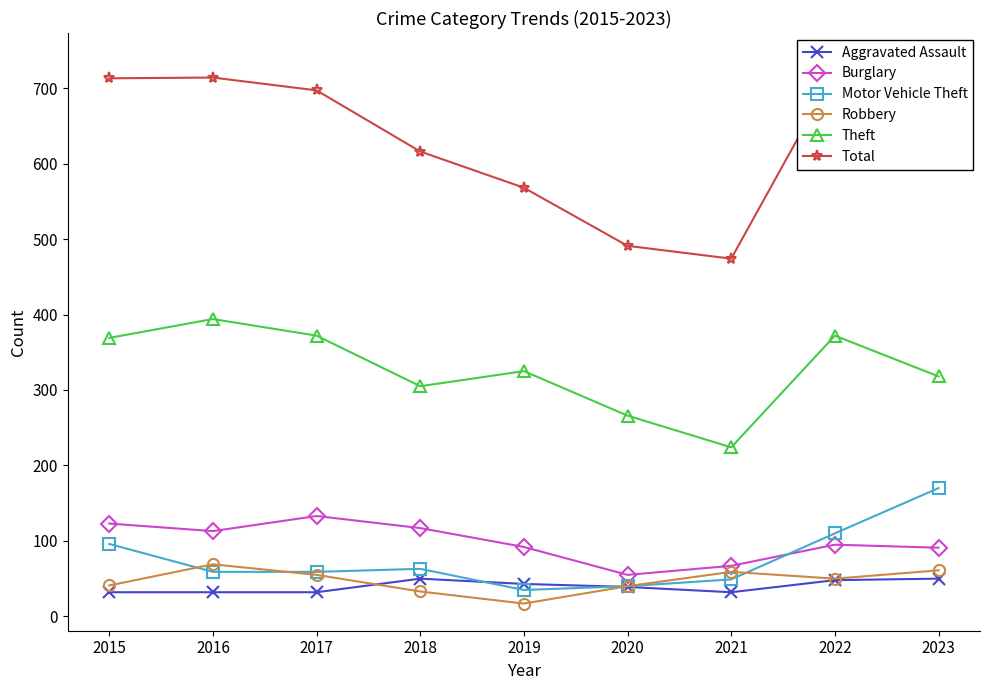

How many interior local valleys does the Total series have?

1